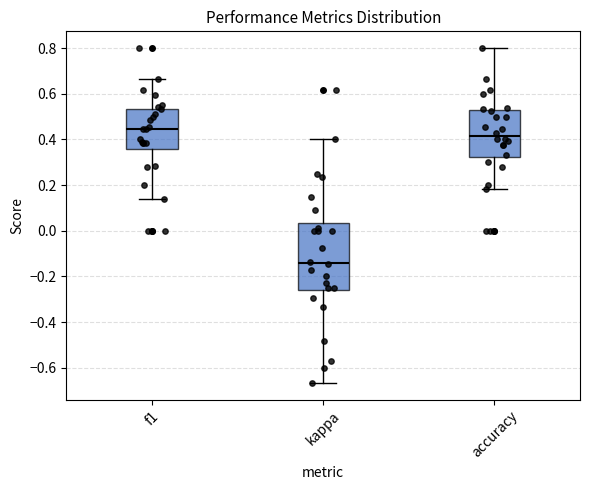

Reading left to right, read every box against the y-axis: the position of its median line, the range the box covers, and the ends of its whiskers. The values are not printed on the chart, so give them approximately, as read against the axis.

f1: median 0.44, box 0.36 to 0.54, whiskers 0.14 to 0.66
kappa: median -0.14, box -0.26 to 0.04, whiskers -0.66 to 0.40
accuracy: median 0.42, box 0.32 to 0.52, whiskers 0.18 to 0.80